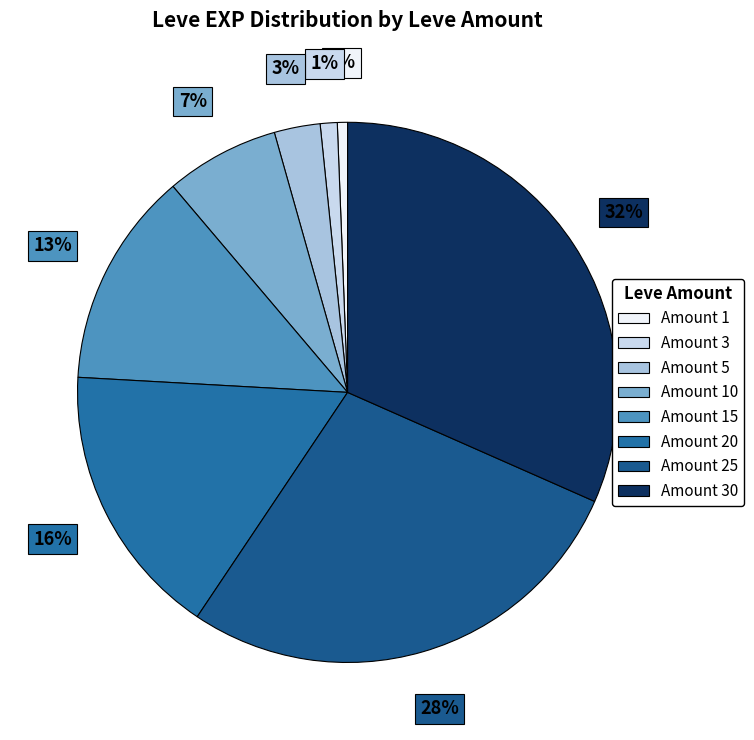

How many segments does this pie chart have?

8